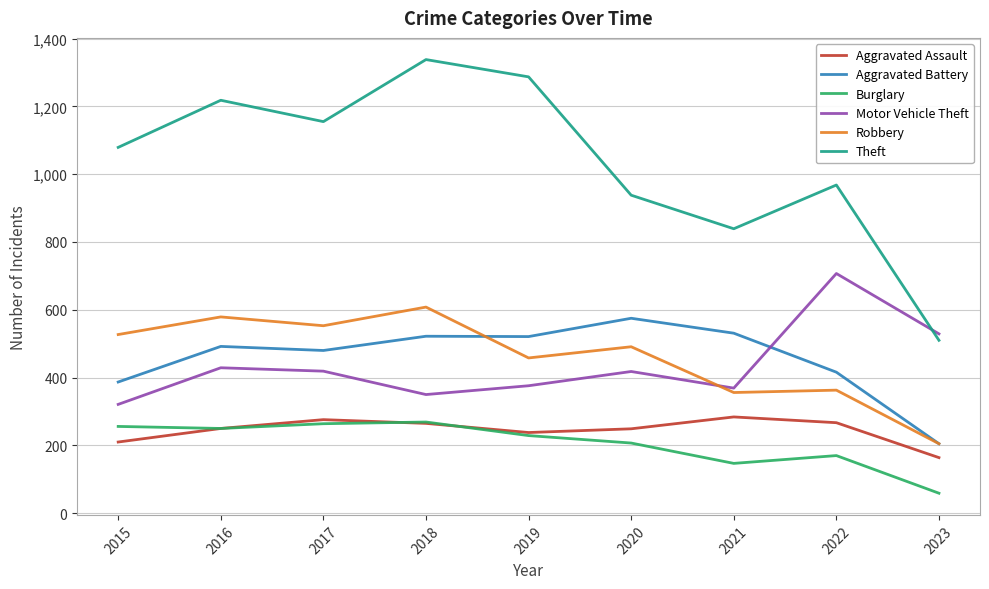

What is the total value across all series at 2016?

3218